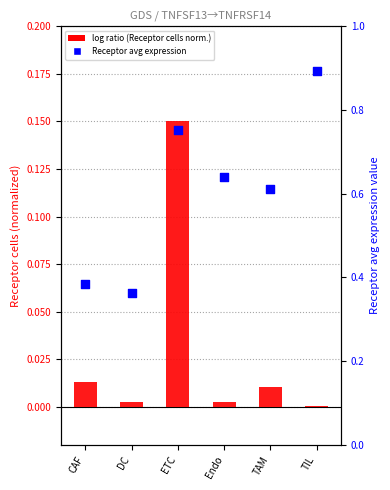

At which category is the sum across all series the highest?

ETC